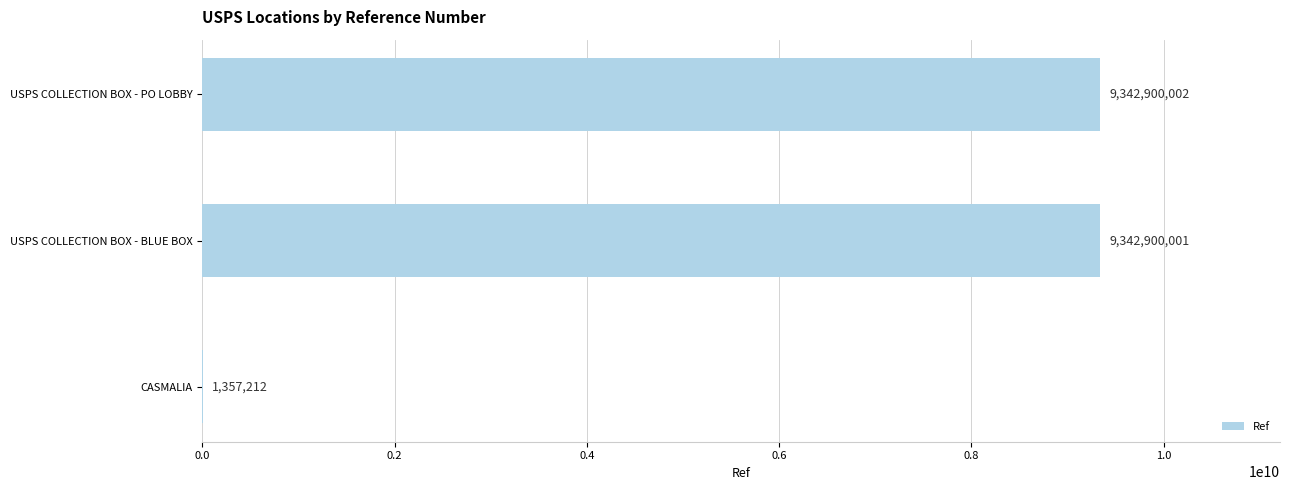

What is the sum of all values?

18687157215